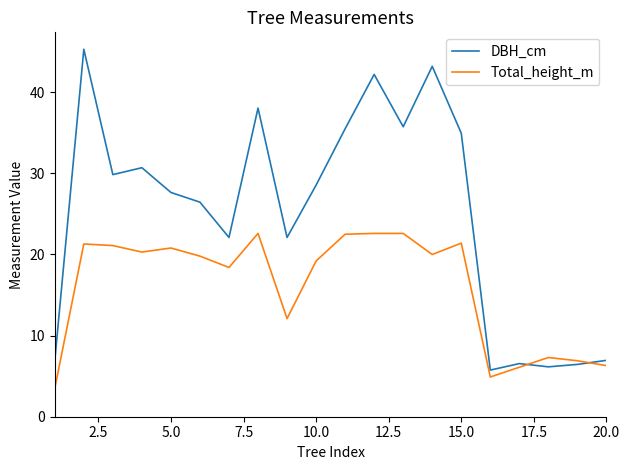

How many values in the DBH_cm series exceed 28?

10